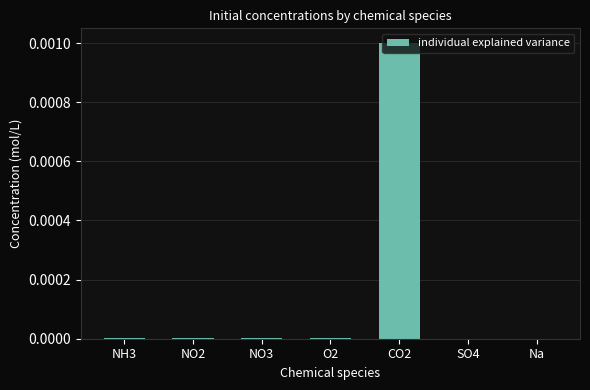

The chart shows a value of 0.0 at SO4. True or false?

True